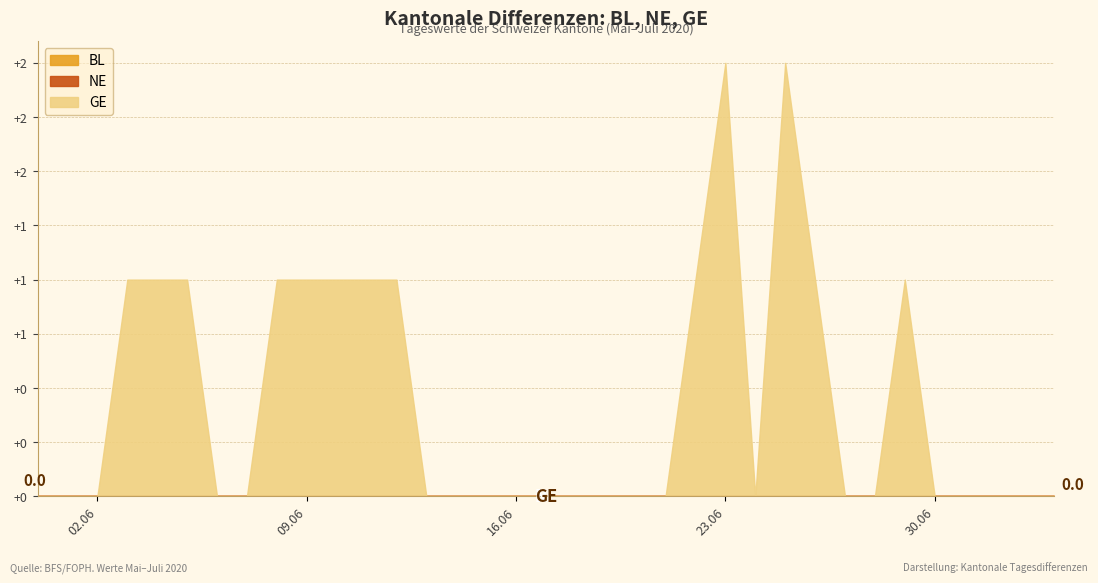

True or false: GE has a value of 0 at 2020-06-02.

True